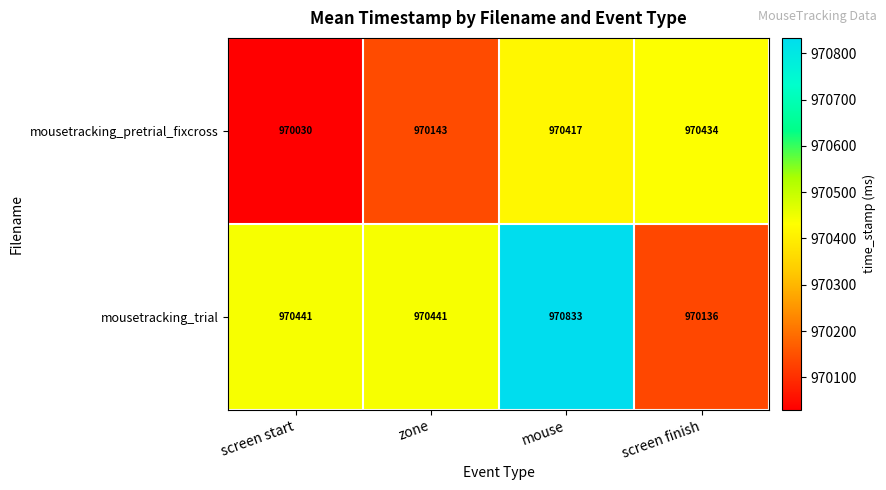

The value of mousetracking_trial at screen start is 970441. True or false?

True